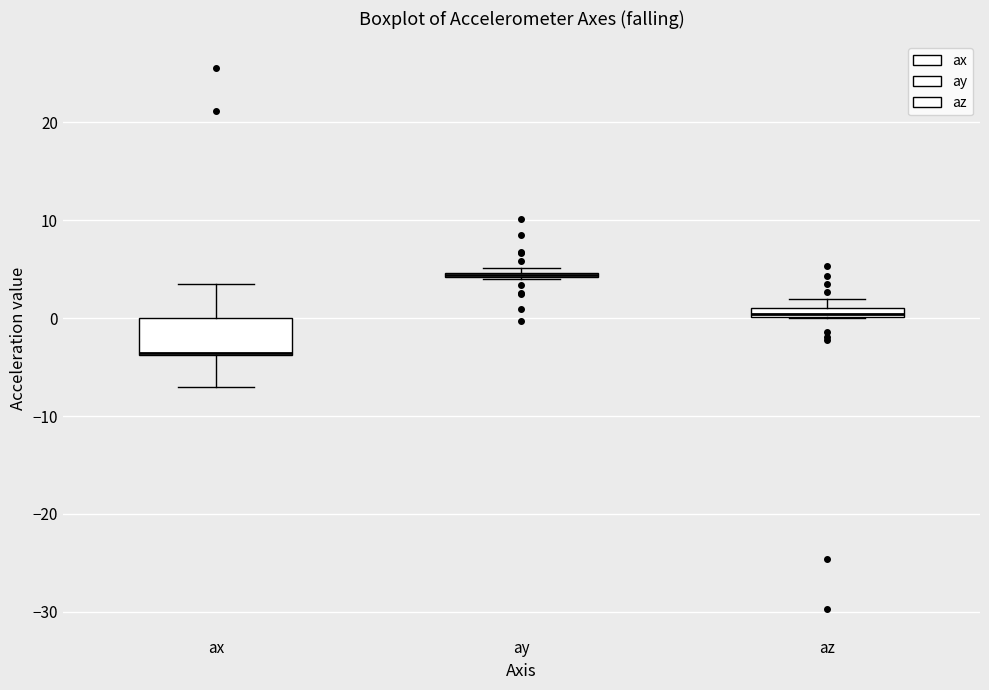

Where does the upper whisker of the box for ax end on the y-axis? The values are not printed on the chart, so give them approximately, as read against the axis.

3